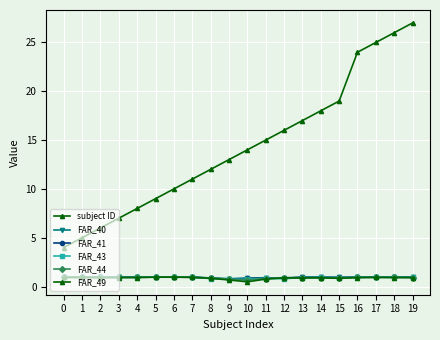

How many categories are shown in the chart?

20